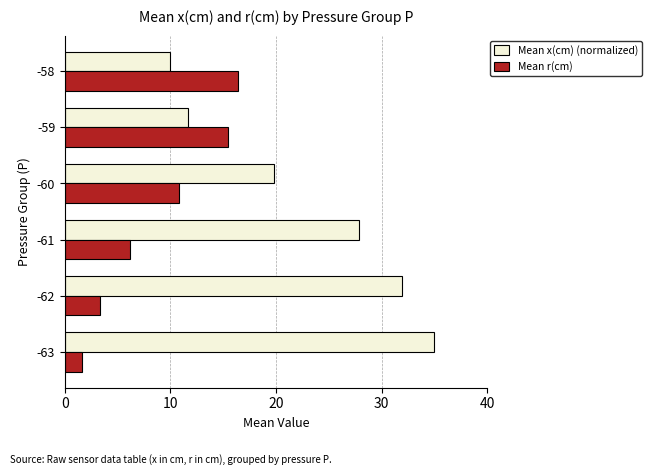

True or false: Mean r(cm) has a value of 6.4 at -58.

False